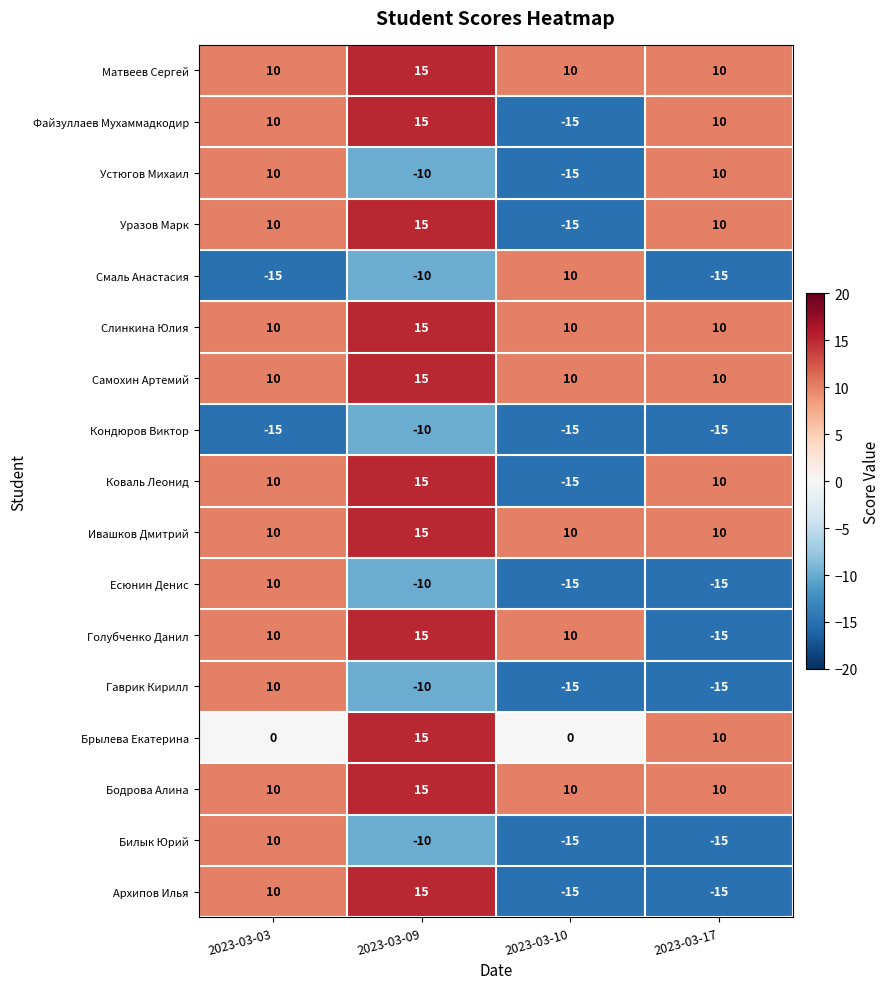

What is the difference between the highest and lowest values at 2023-03-17?

25